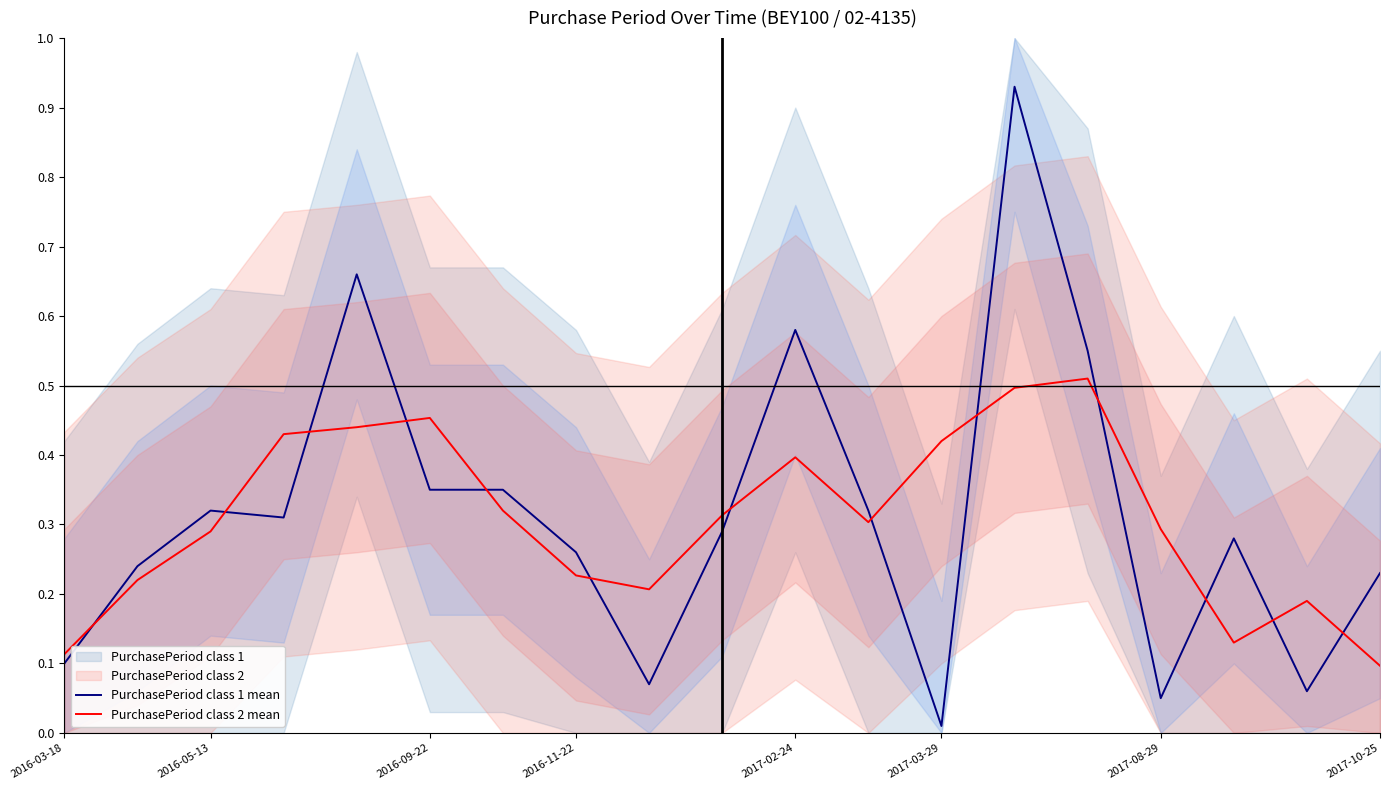

True or false: PurchasePeriod class 2 mean has more than 0 interior local peaks.

True